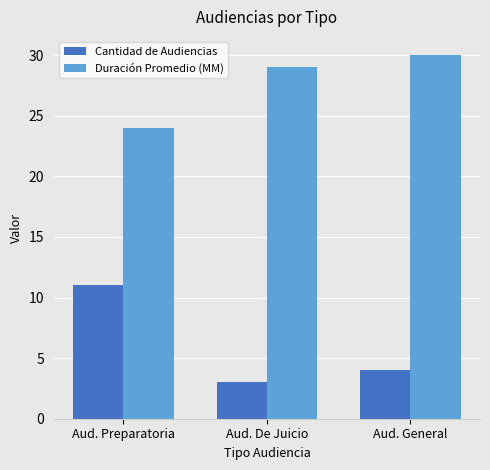

How many values in the Duración Promedio (MM) series are below 29?

1